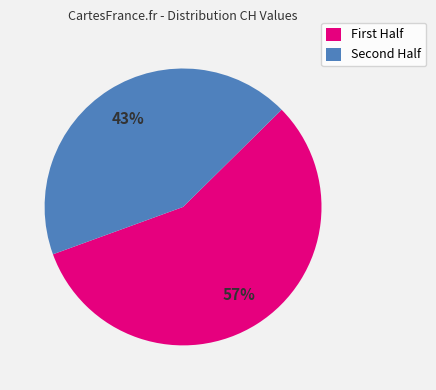

Rank the categories by value from lowest to highest.

Second Half, First Half